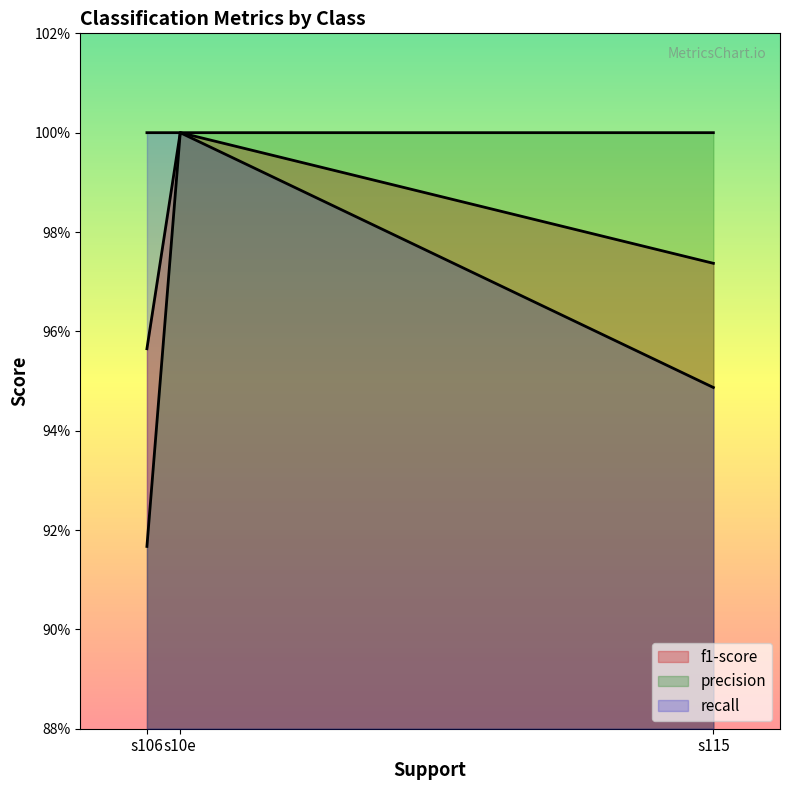

What are all the series names shown in the legend?

f1-score, precision, recall